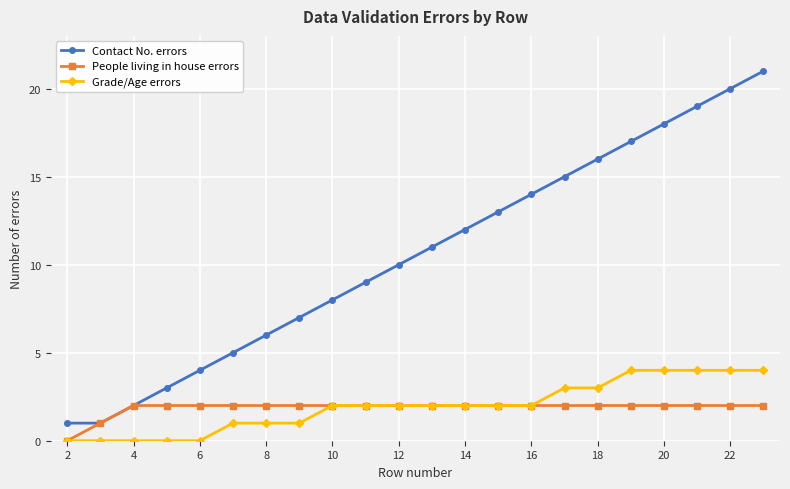

Which series has the largest range (max minus min)?

Contact No. errors